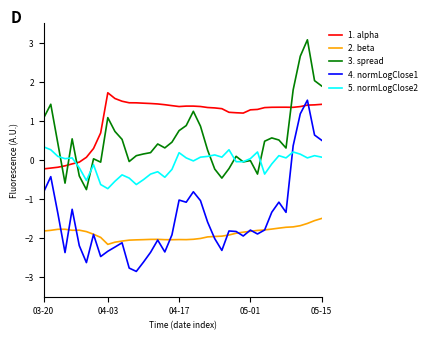

Which series has the largest total across all categories?

1. alpha